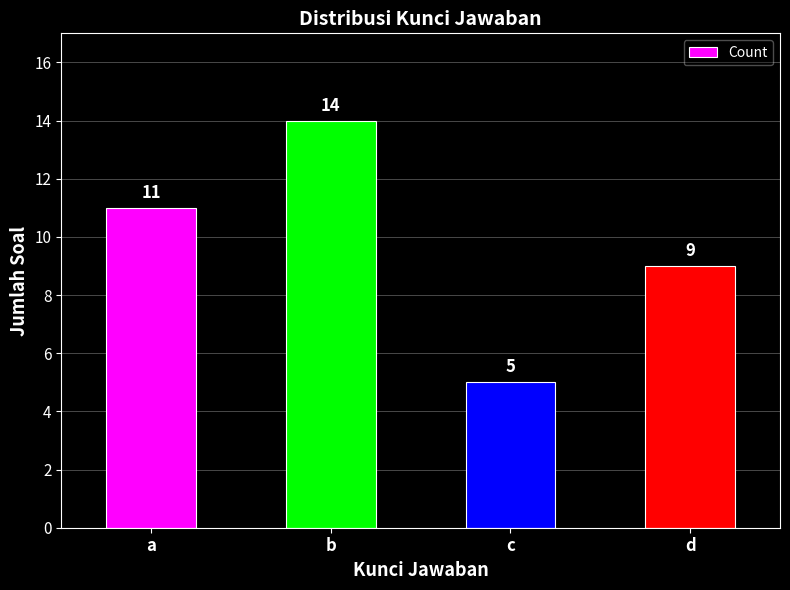

The value at c is 5. True or false?

True